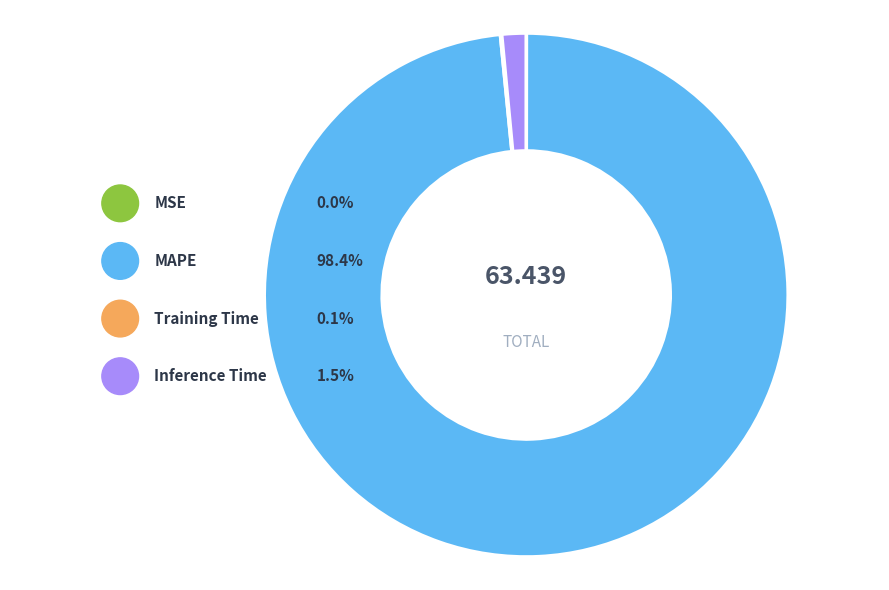

Does MAPE represent more than half of the total?

Yes